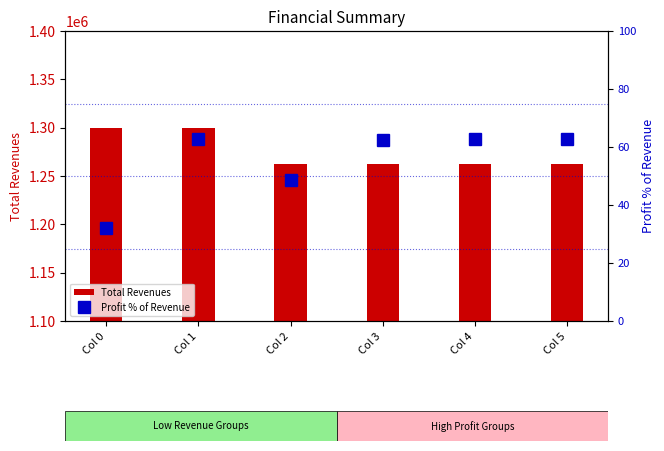

What is the difference between the Profit % of Revenue values at Col 4 and Col 2?

14.1